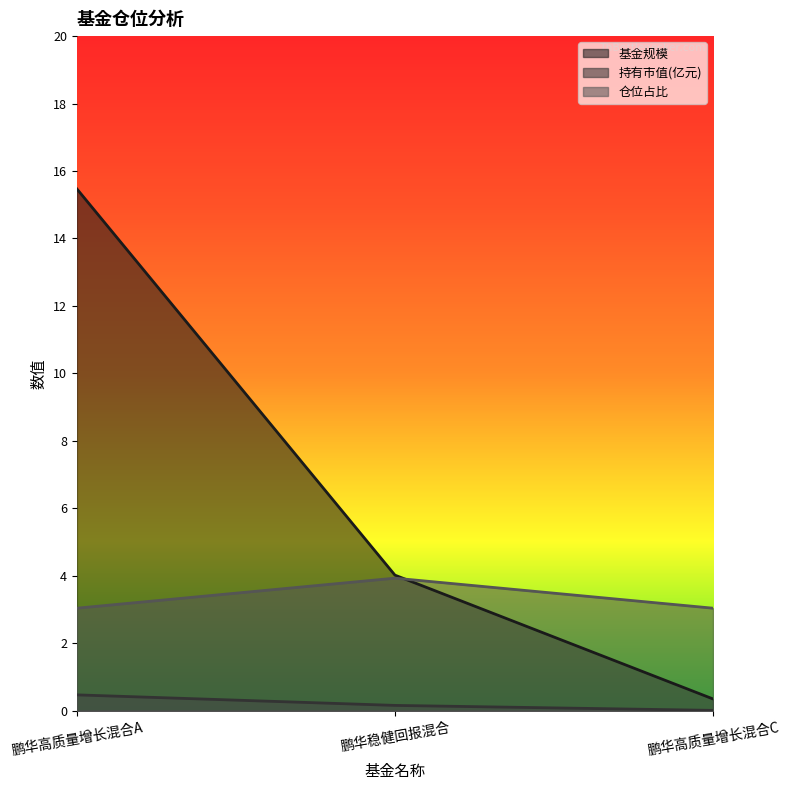

Reading right to left, list all the values displayed in this chart.

基金规模: 鹏华高质量增长混合C=0.3	鹏华稳健回报混合=4.0	鹏华高质量增长混合A=15.5
持有市值(亿元): 鹏华高质量增长混合C=0.0	鹏华稳健回报混合=0.2	鹏华高质量增长混合A=0.5
仓位占比: 鹏华高质量增长混合C=3.0	鹏华稳健回报混合=3.9	鹏华高质量增长混合A=3.0